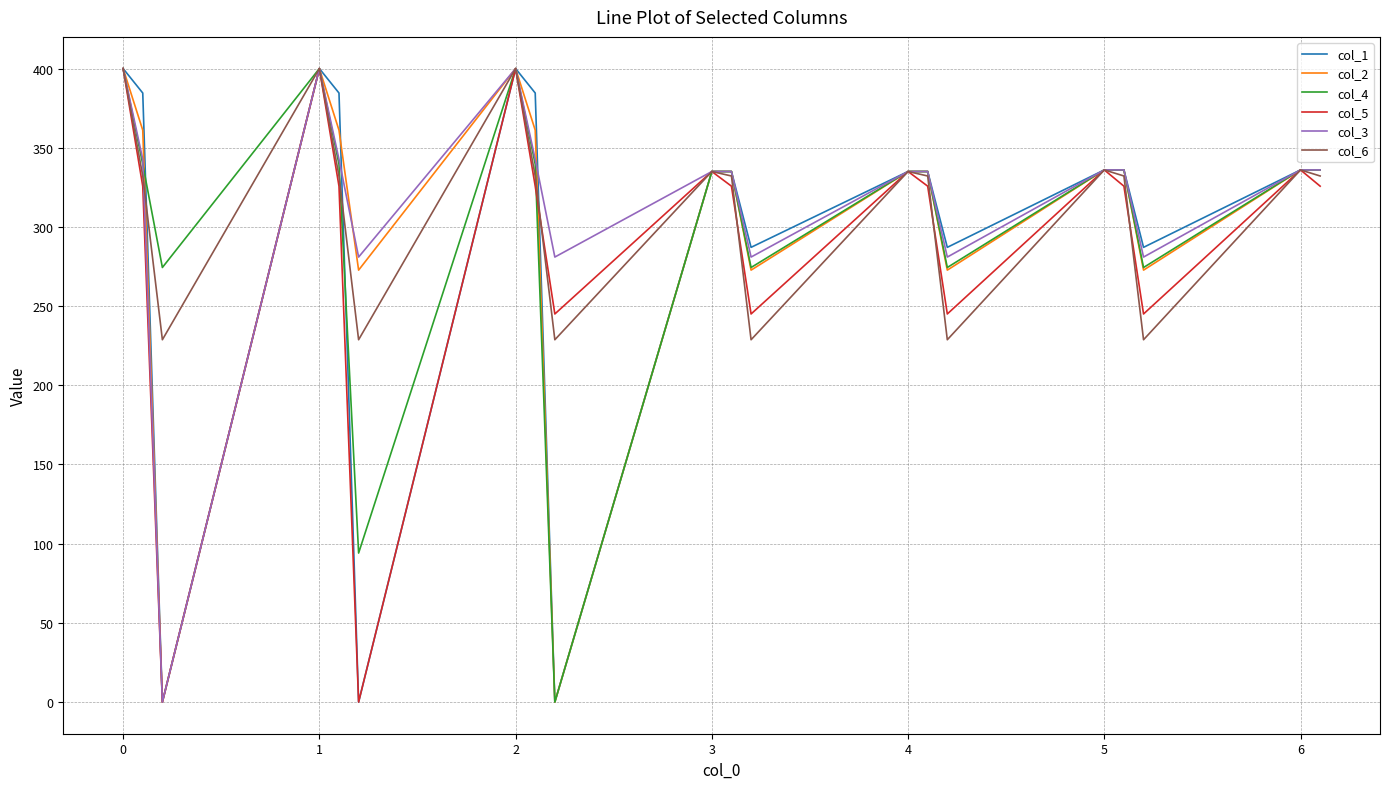

How many categories are shown in the chart?

20